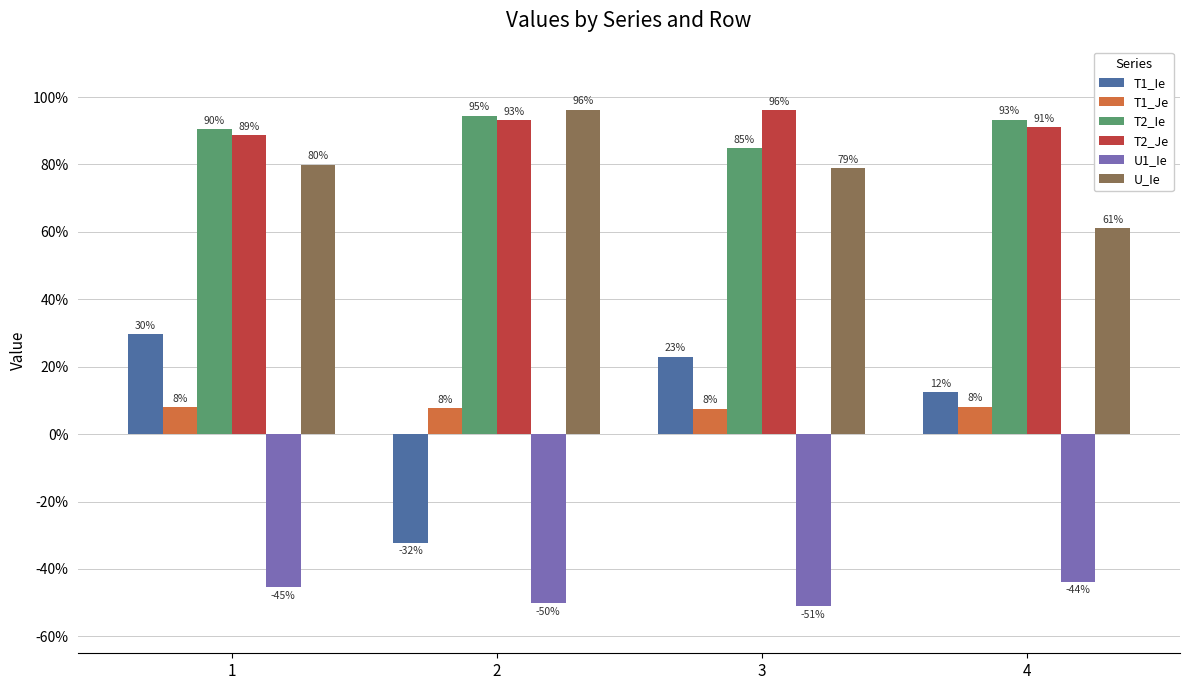

What are all the series names shown in the legend?

T1_Ie, T1_Je, T2_Ie, T2_Je, U1_Ie, U_Ie